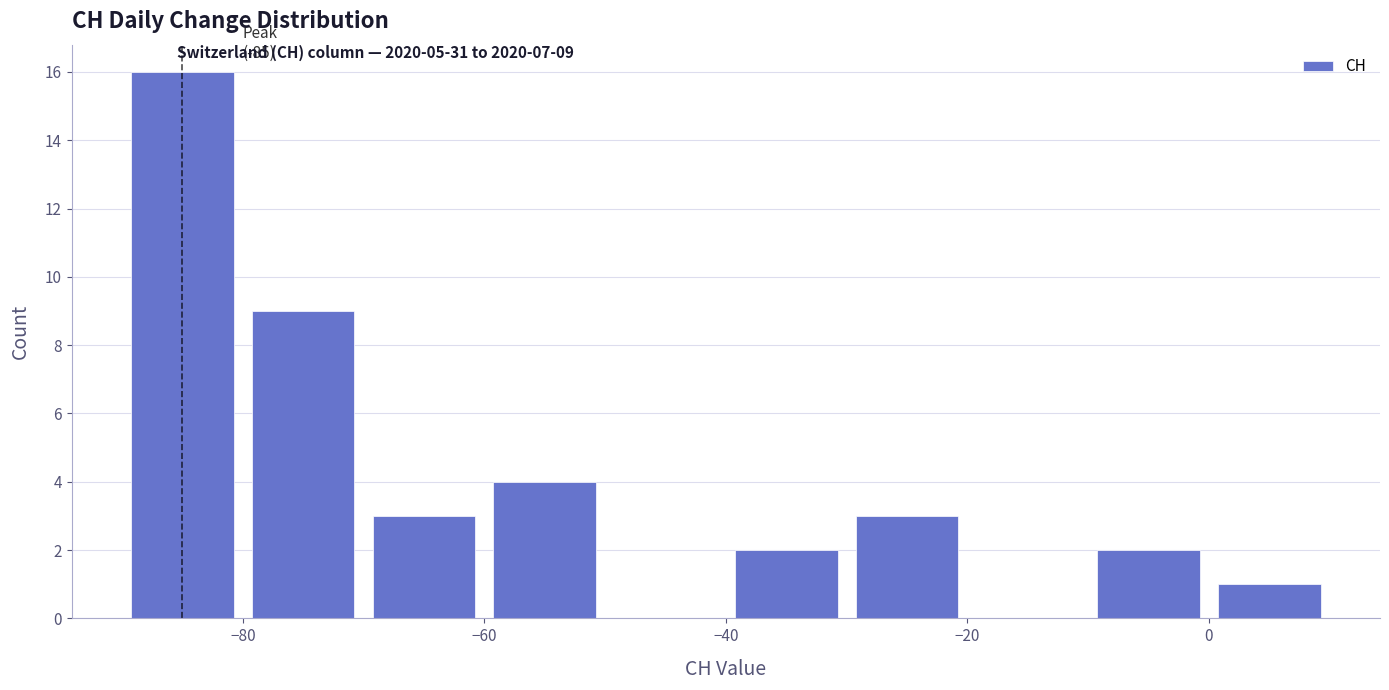

Over which range of the x-axis is the bar tallest?

-90 to -80